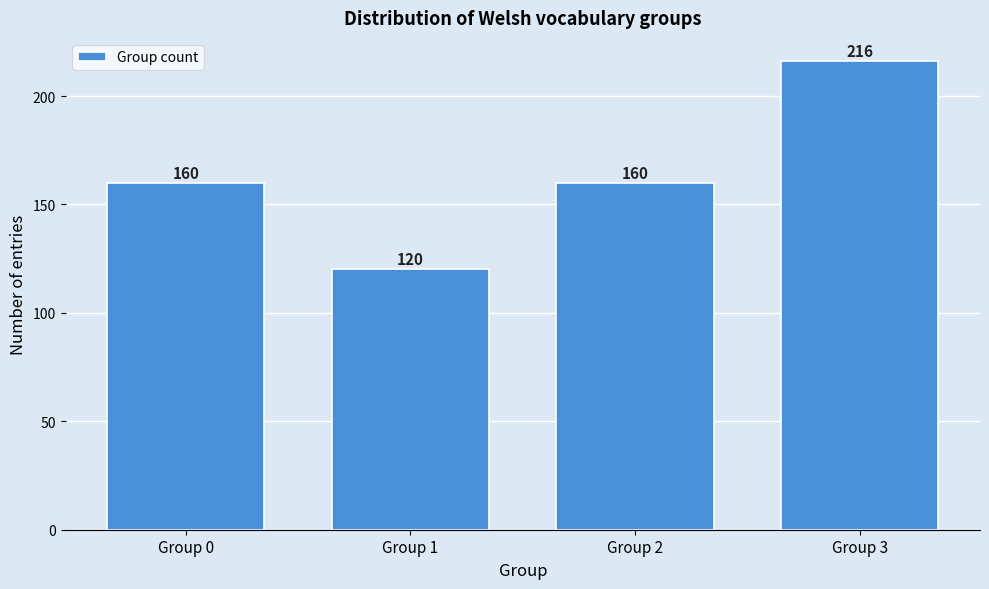

Reading left to right, transcribe all the data shown in this chart.

Group 0=160	Group 1=120	Group 2=160	Group 3=216